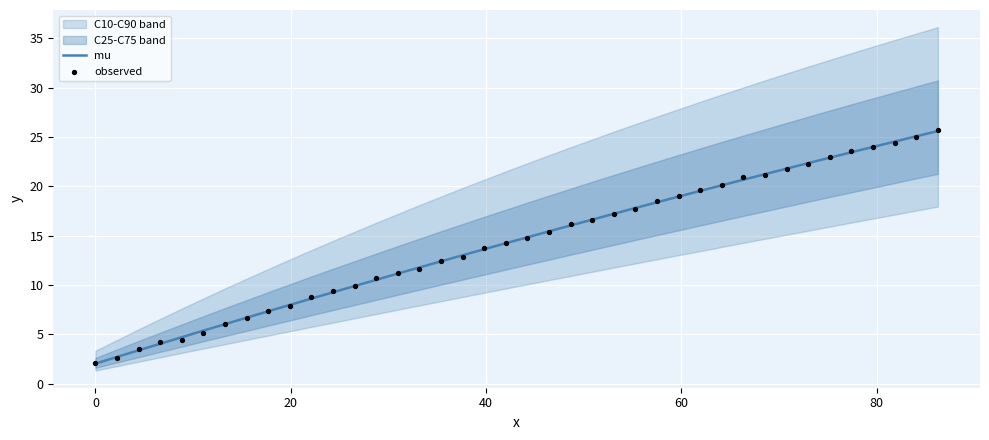

What is the lowest value of the mu series?

2.0